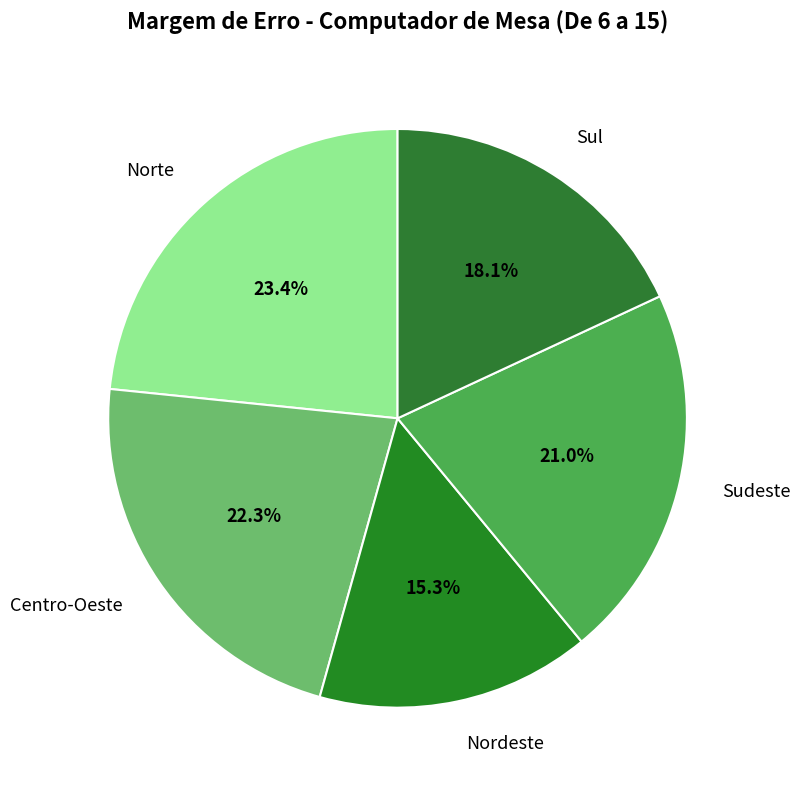

To the nearest percent, what is the combined percentage of Centro-Oeste and Nordeste?

38%